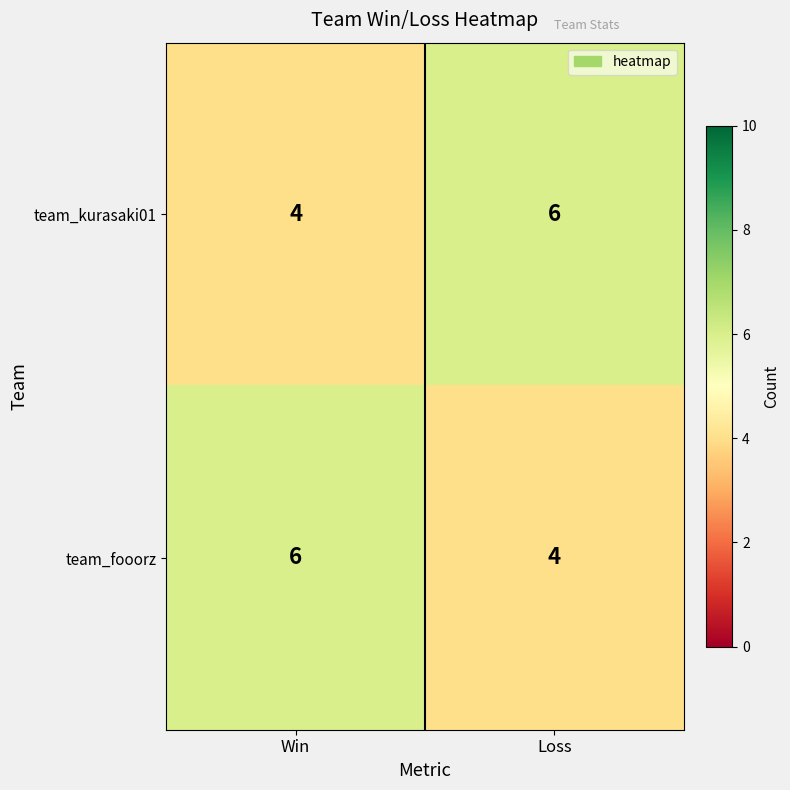

At Win, list the series in order from smallest to largest.

team_kurasaki01, team_fooorz